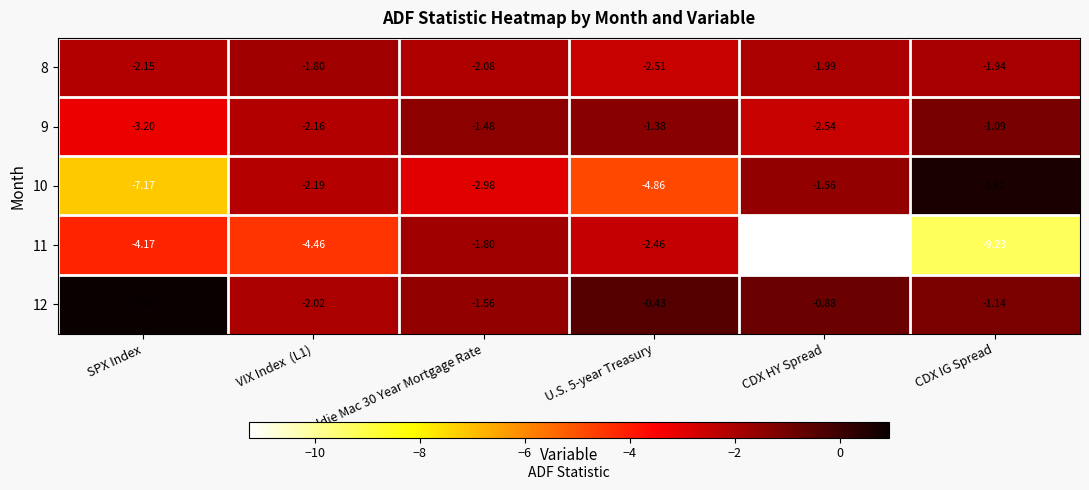

At which label does 10 first exceed -2?

CDX HY Spread